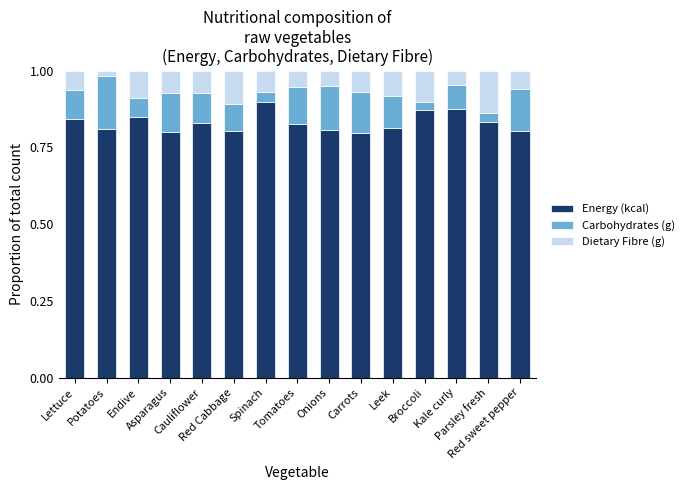

How many Energy (kcal) values are between 0 and 1?

15